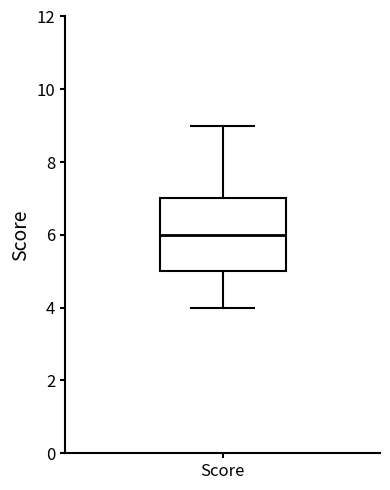

Read this box plot against the y-axis: the position of the median line, the range covered by the box, and the ends of both whiskers. The values are not printed on the chart, so give them approximately, as read against the axis.

median 6, box 5 to 7, whiskers 4 to 9